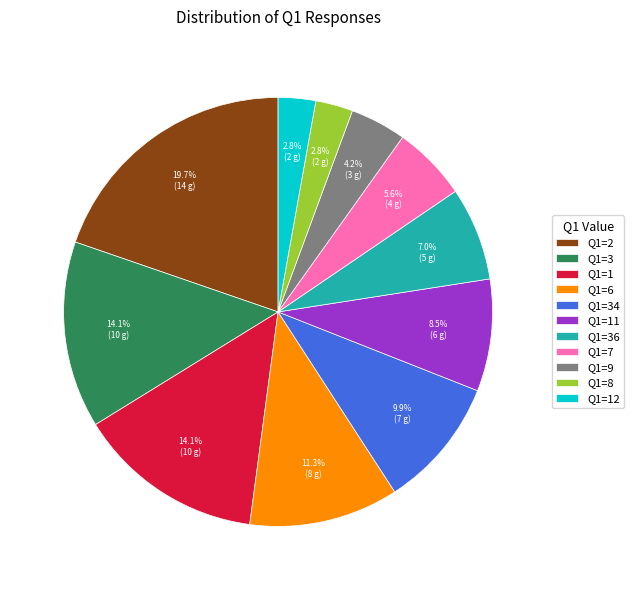

Which has a higher value, Q1=12 or Q1=7?

Q1=7